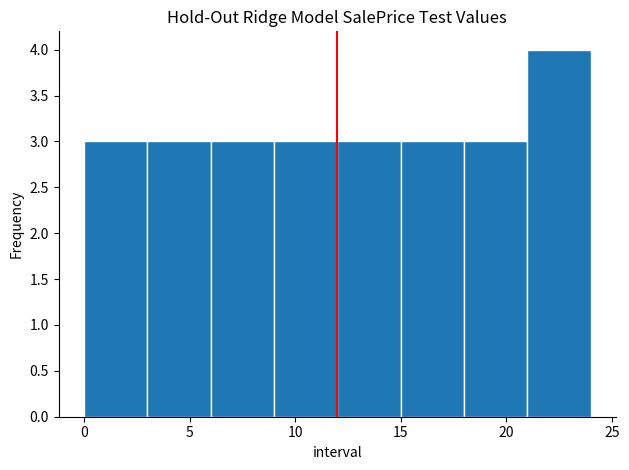

Which range on the x-axis has the tallest bar?

21 to 24